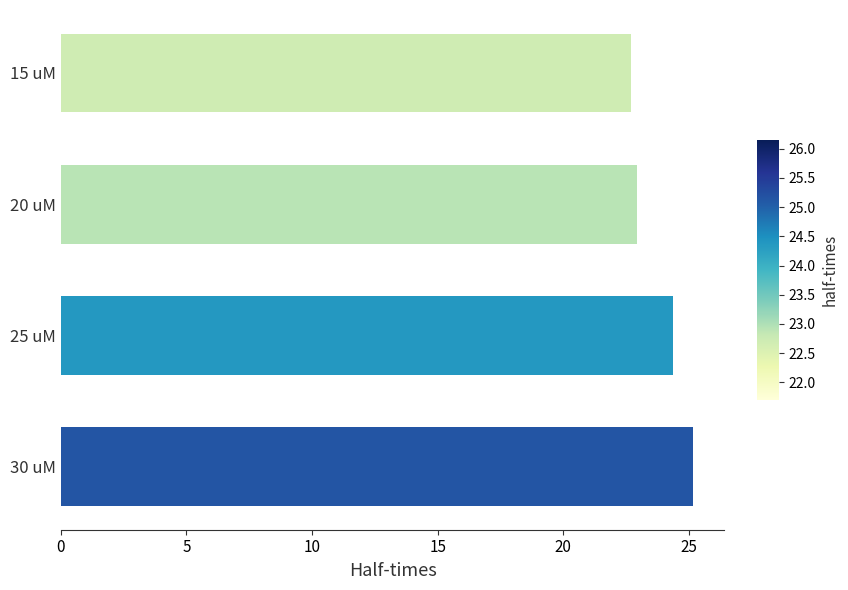

Does the chart contain stacked bars?

No